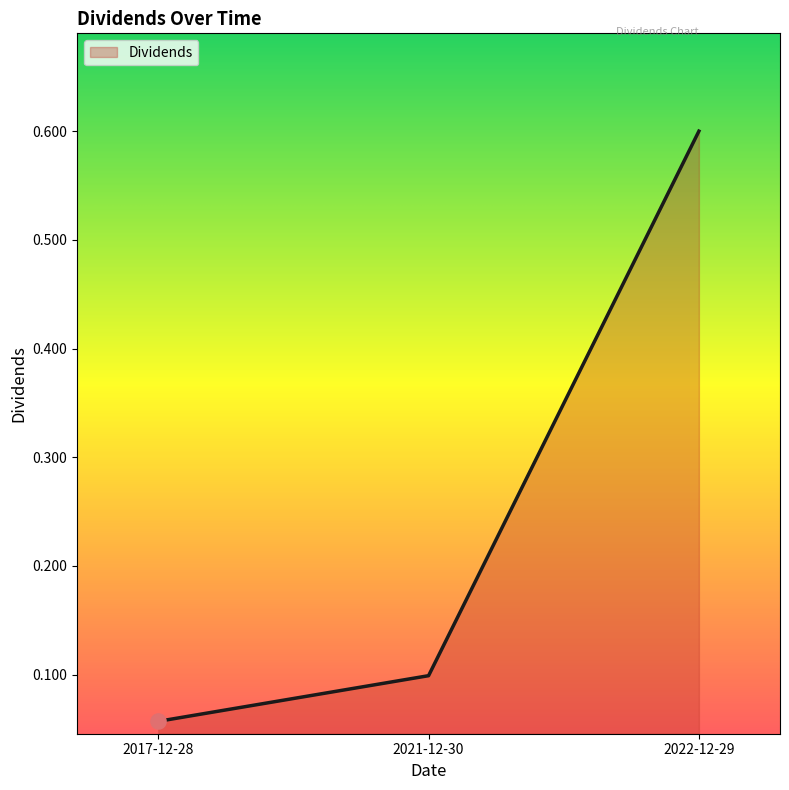

What is the change in value from 2017-12-28 to 2022-12-29?

+0.5